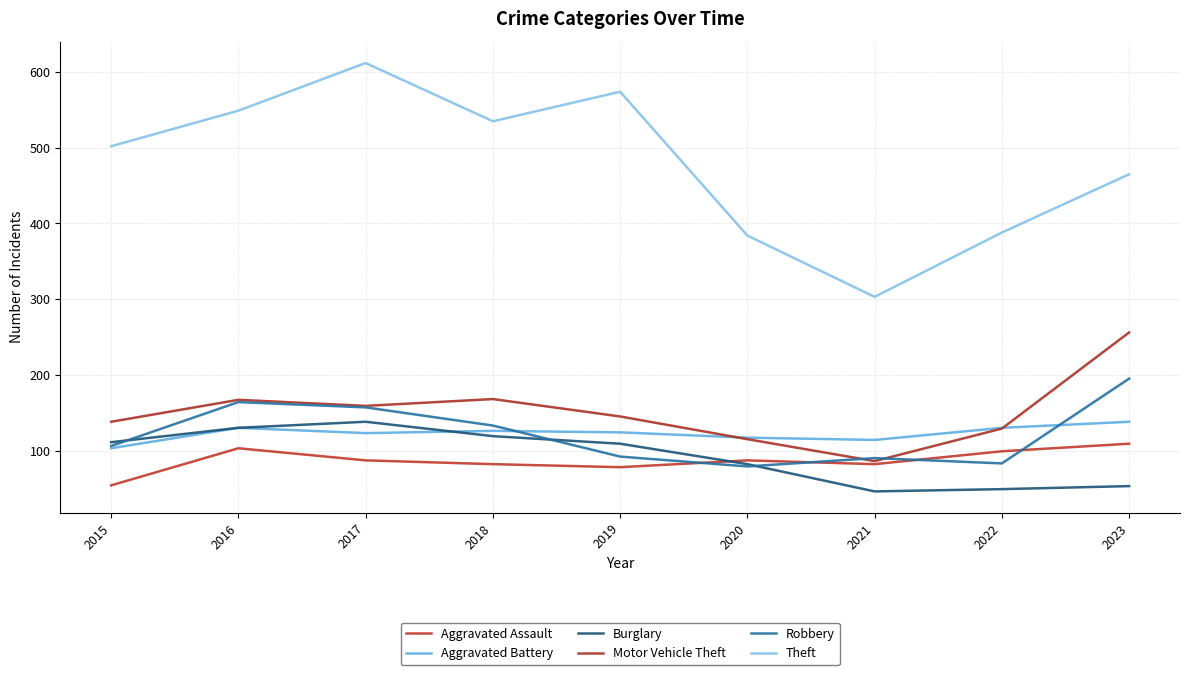

The value of Aggravated Assault at 2019 is 17. True or false?

False